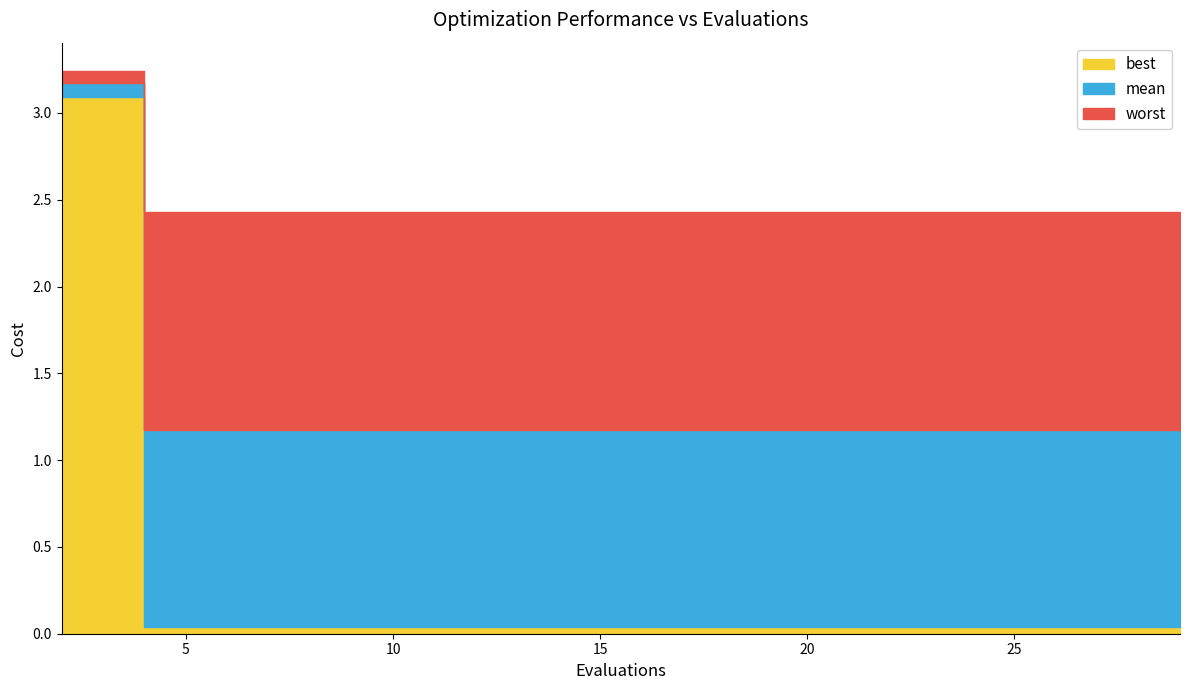

What is the sum of the mean values at 16 and 14?

2.3